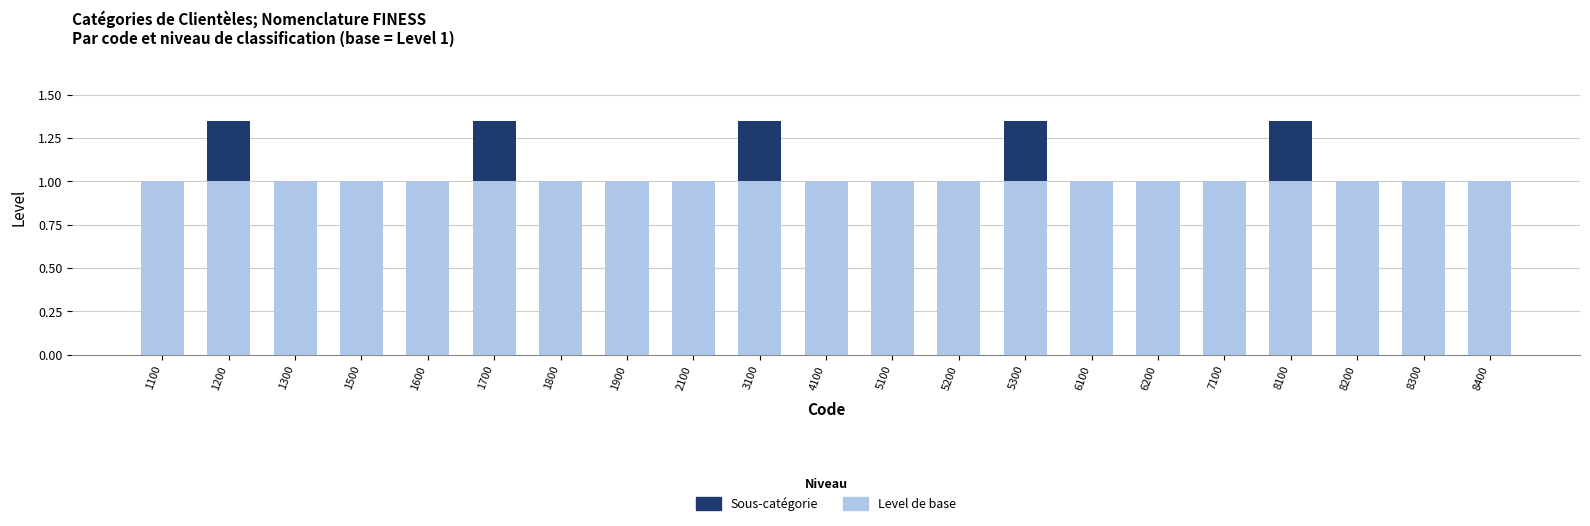

The Level de base series shows 0.5 at 2100. True or false?

False